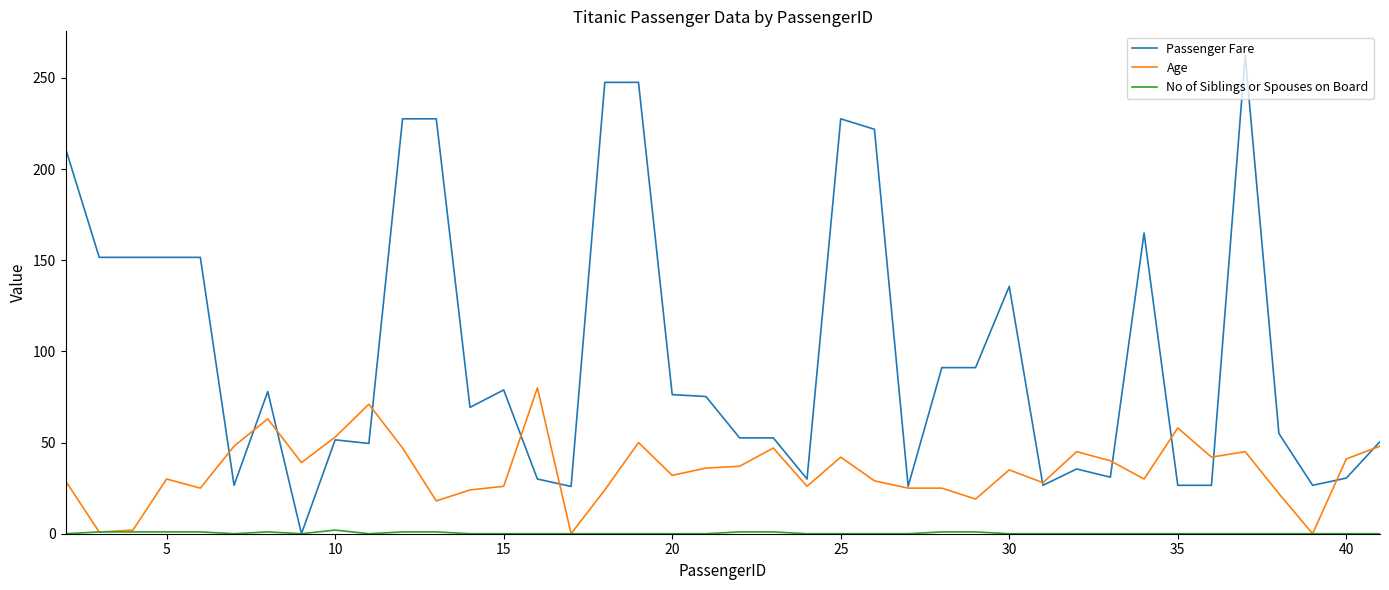

Which series has the widest spread of values?

Passenger Fare